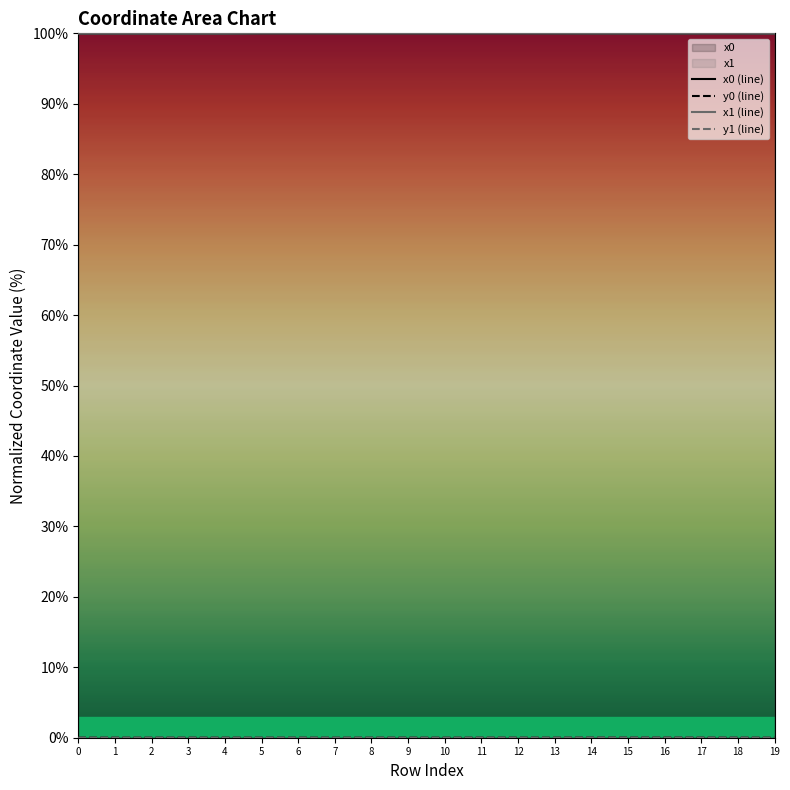

The value of x0 (line) at 15 is 100.0. True or false?

True